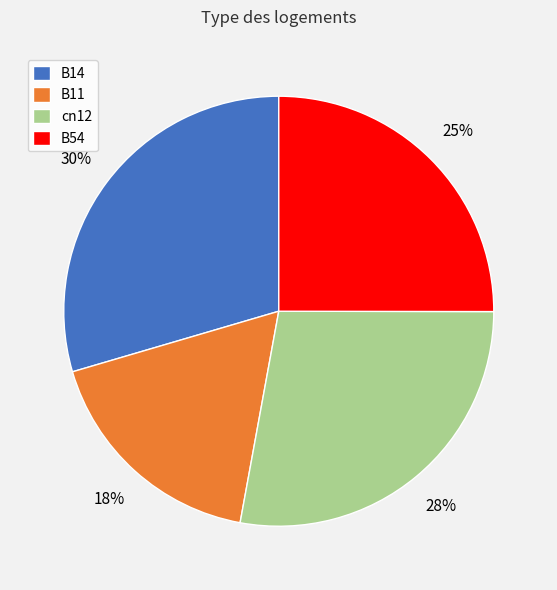

Approximately how many times larger is the value at cn12 compared to B54?

1.1